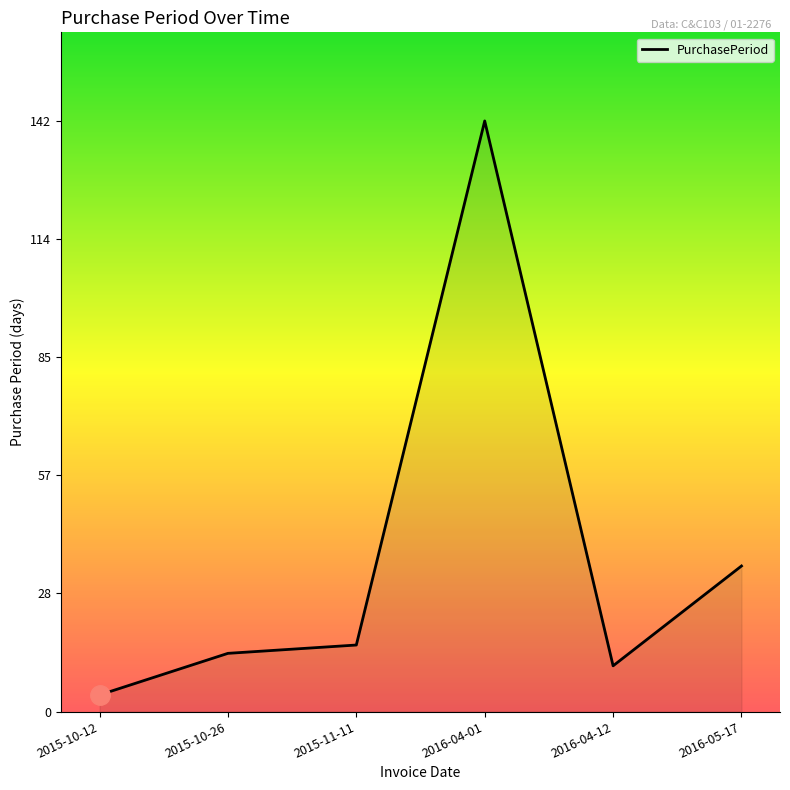

How many distinct data groups are displayed?

1